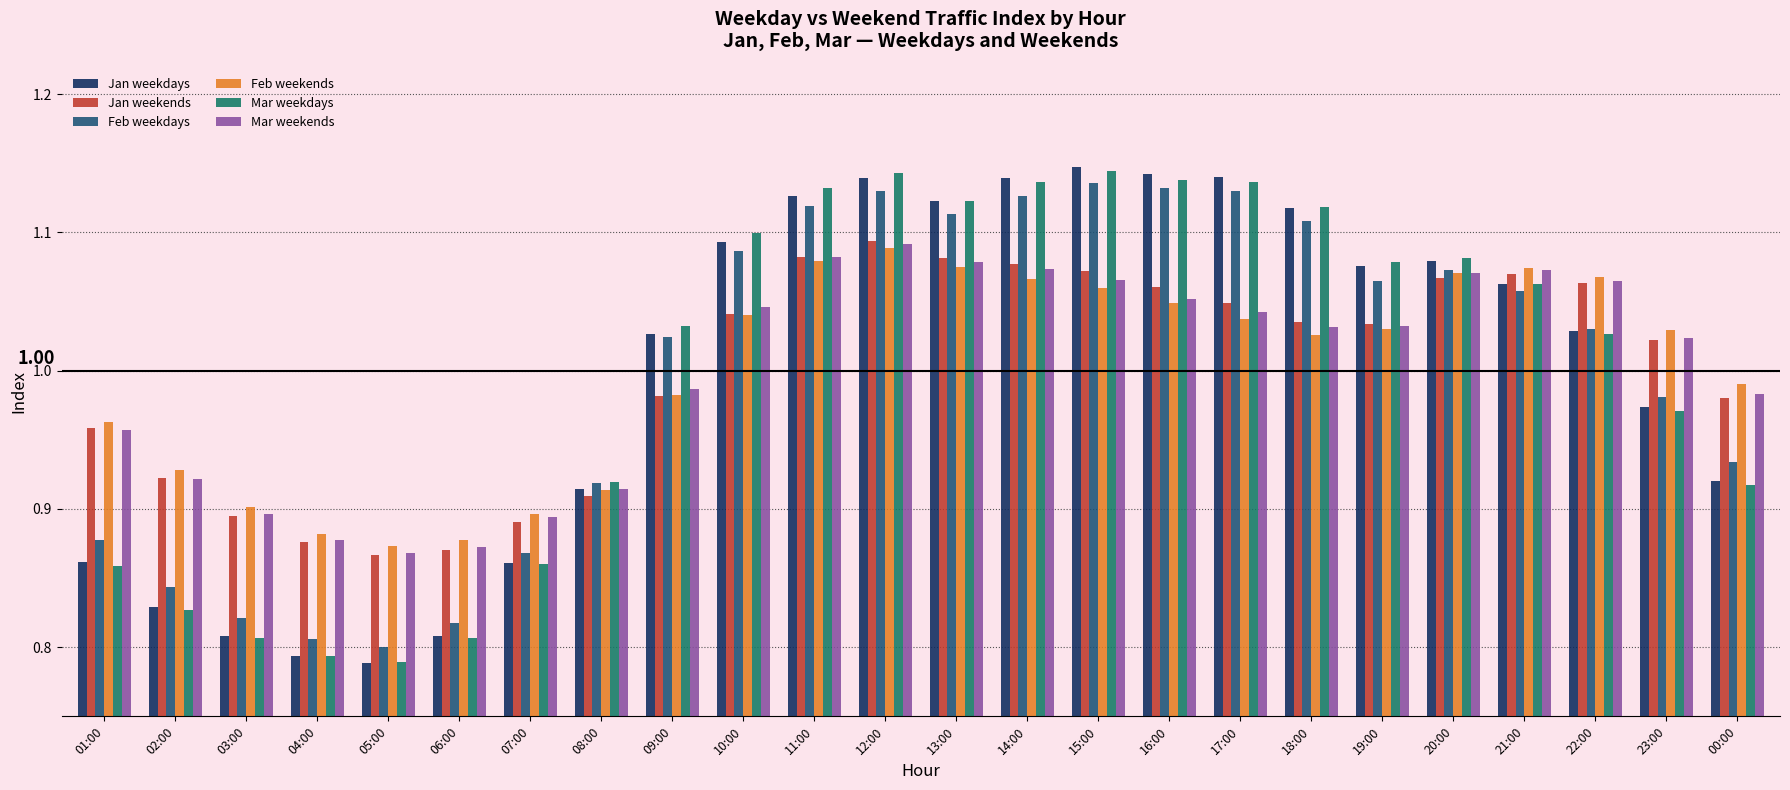

What is the sum of all Jan weekends values?

24.0